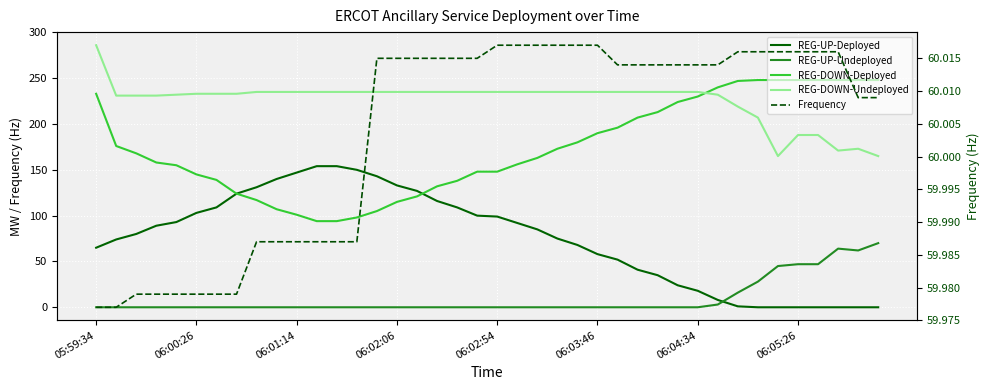

Is it true that REG-DOWN-Undeployed equals 41.4 at 39?

False